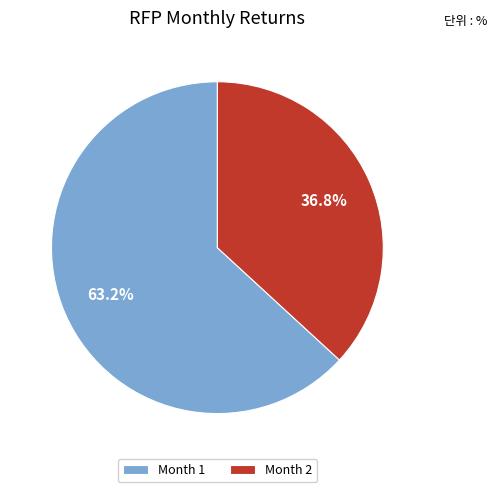

Which slice is the smallest?

Month 2